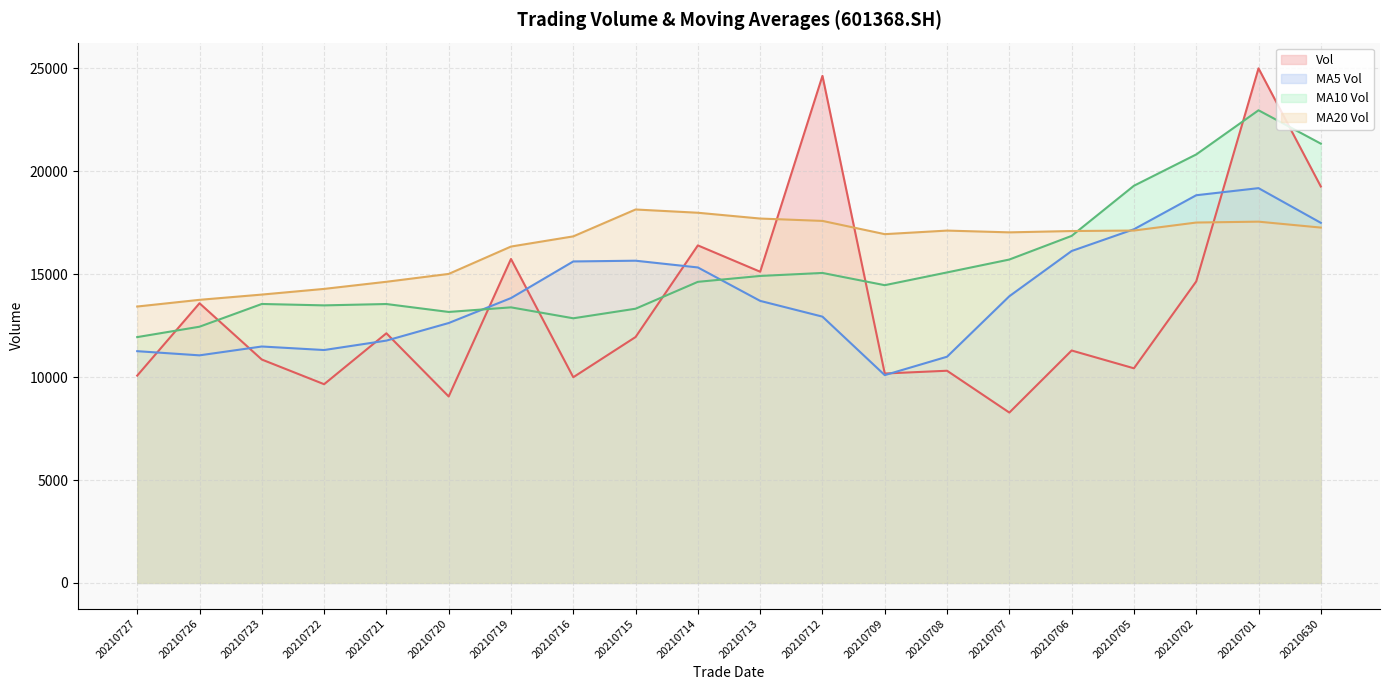

What are all the series names shown in the legend?

Vol, MA5 Vol, MA10 Vol, MA20 Vol